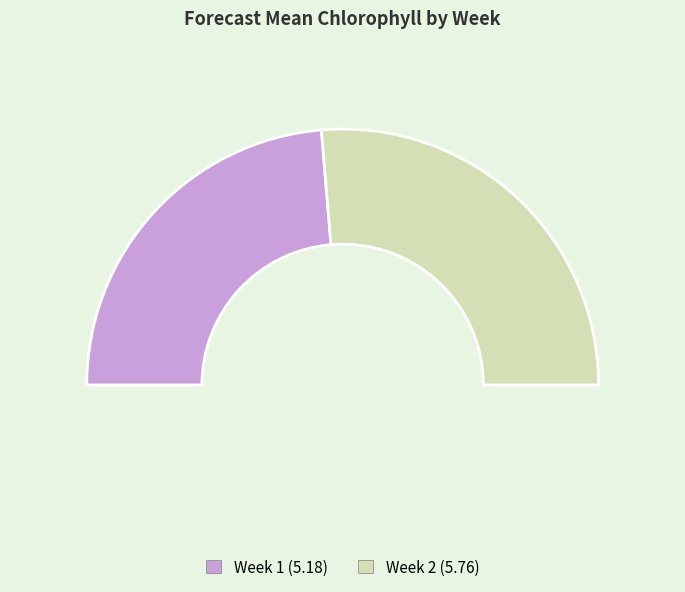

The Week 2 slice represents 53% of the pie. True or false?

True